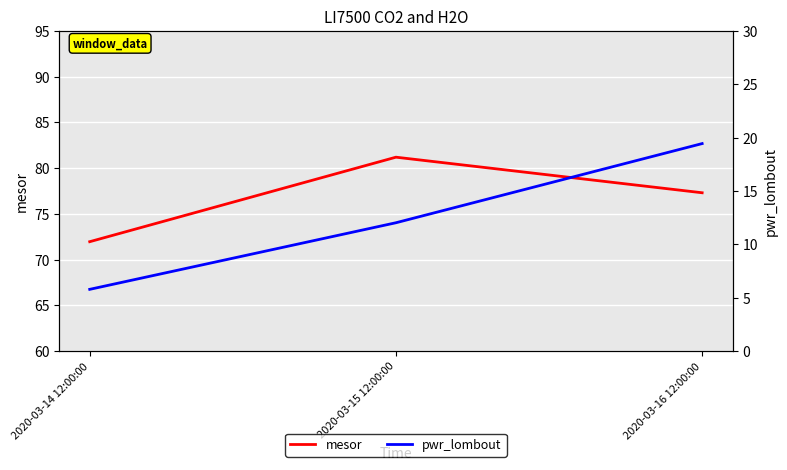

At which category does the chart reach its peak across all series?

2020-03-15 12:00:00